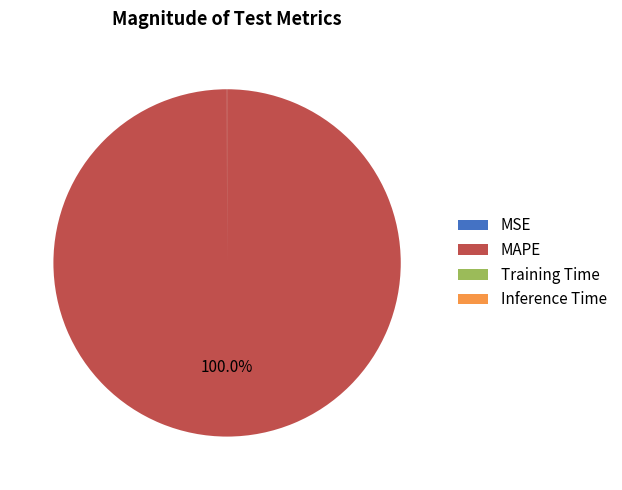

What is the majority slice?

MAPE